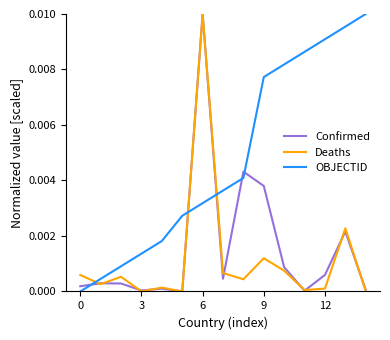

How many times do OBJECTID and Confirmed cross each other?

5